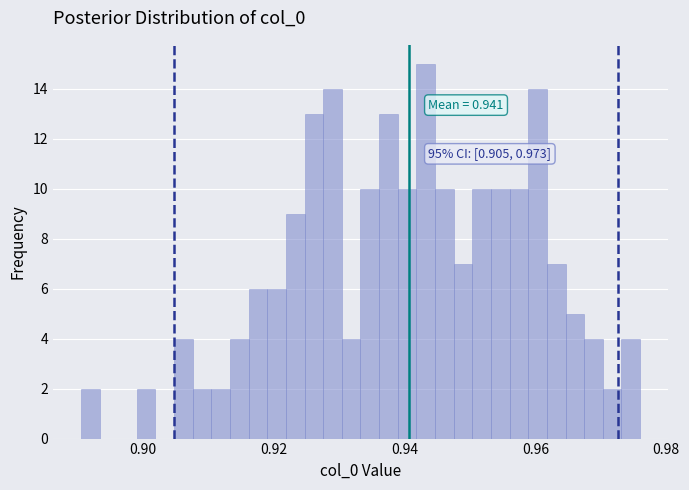

Around what value on the x-axis is the tallest bar? Give the approximate position of its centre, as read against the axis.

0.944